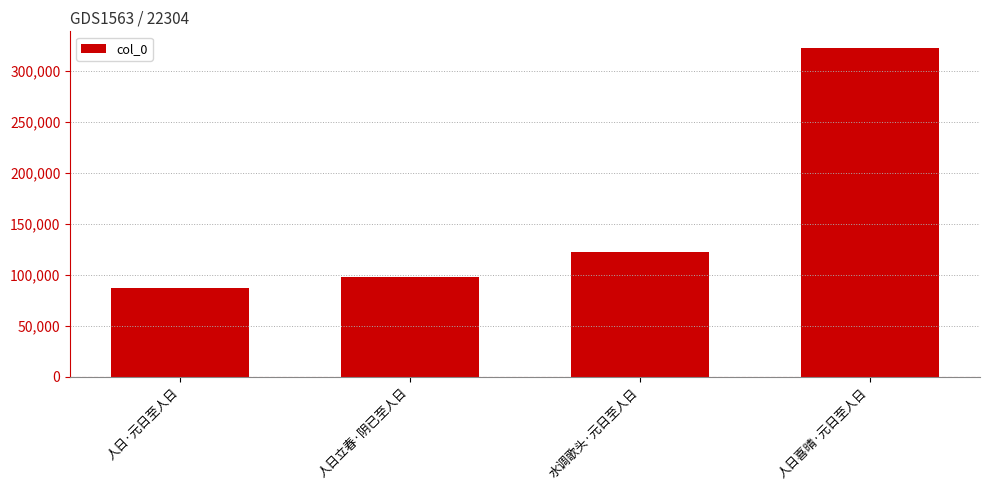

Does the chart contain any negative values?

No